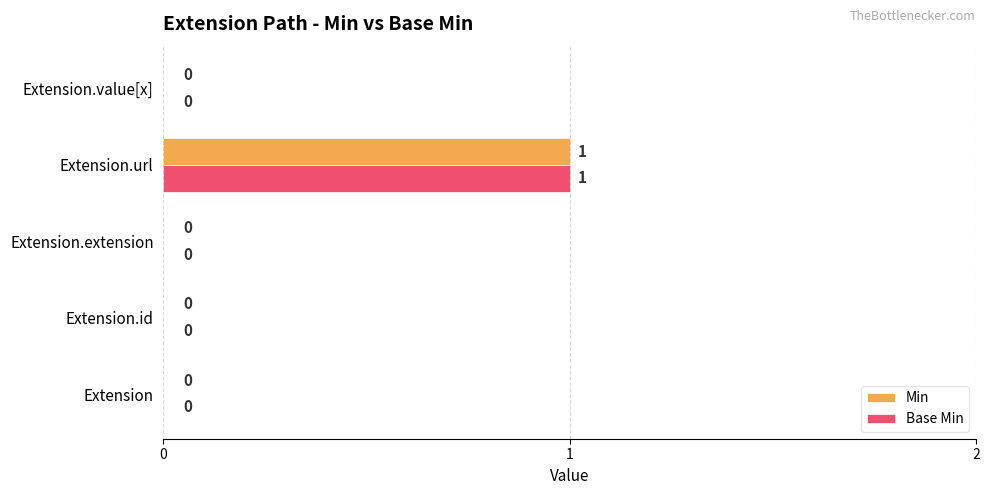

At which category does the chart reach its peak across all series?

Extension.url